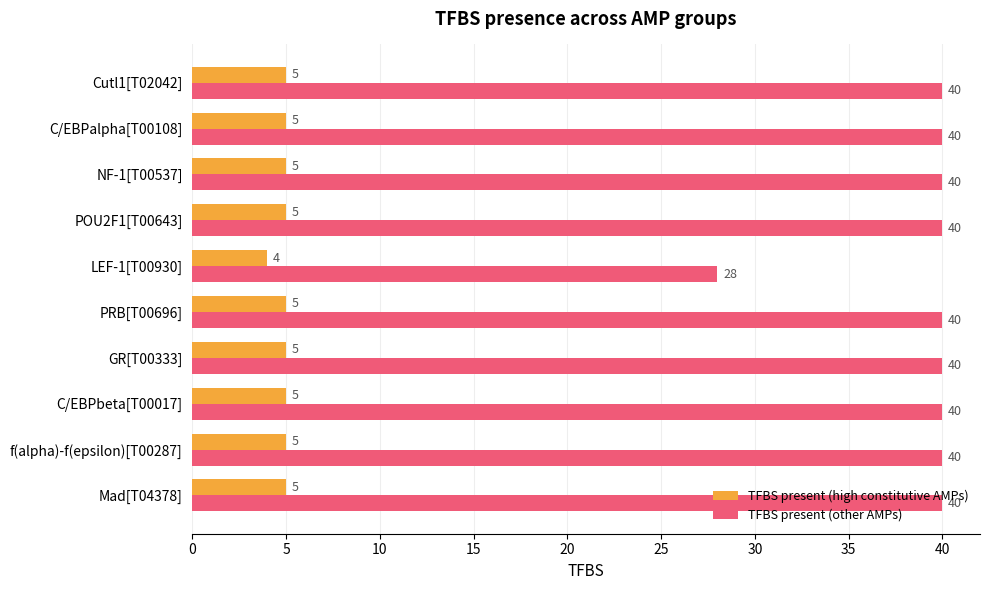

Which series has the largest total across all categories?

TFBS present (other AMPs)